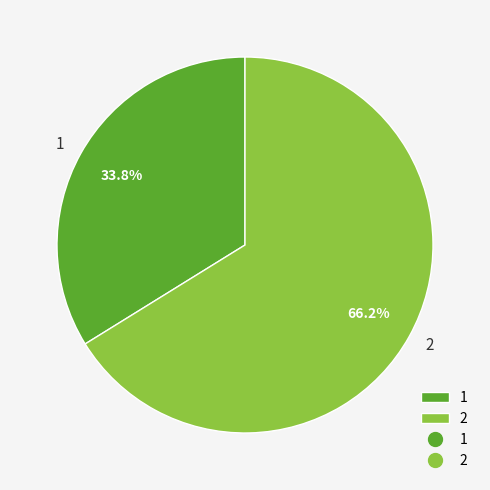

What is the ratio of the value at 1 to the value at 2?

0.5